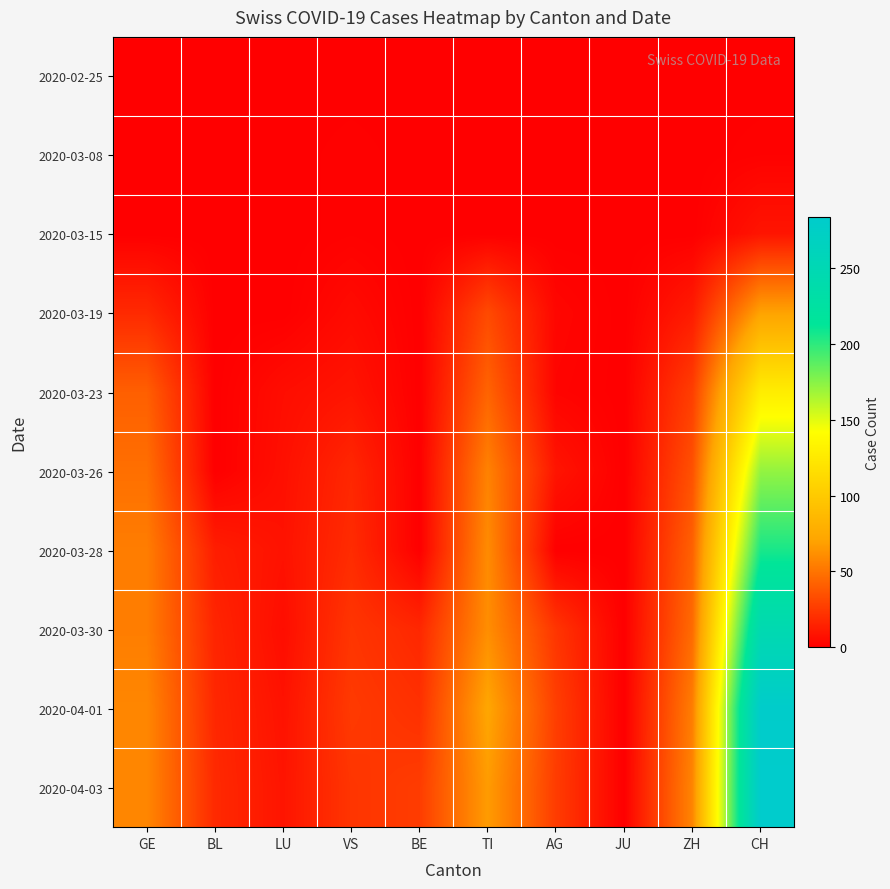

At how many categories does at least one series exceed 149?

1